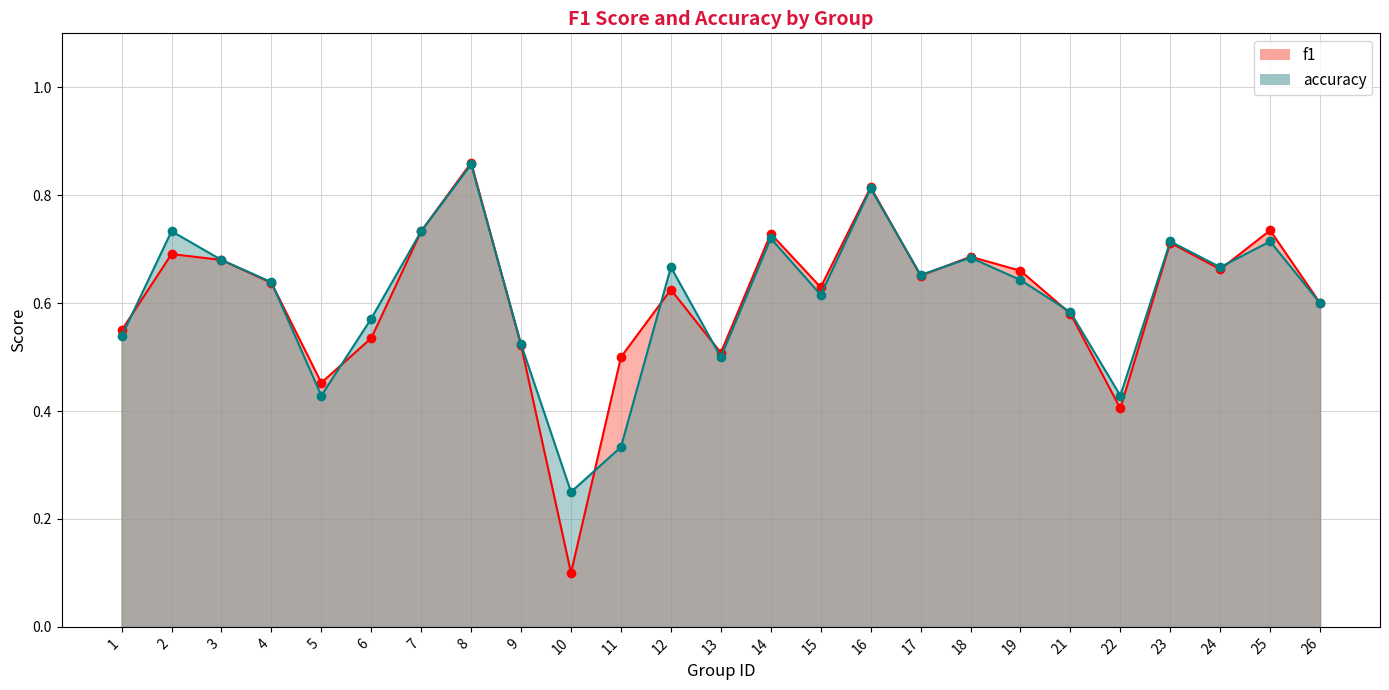

What is the greatest value displayed?

0.9